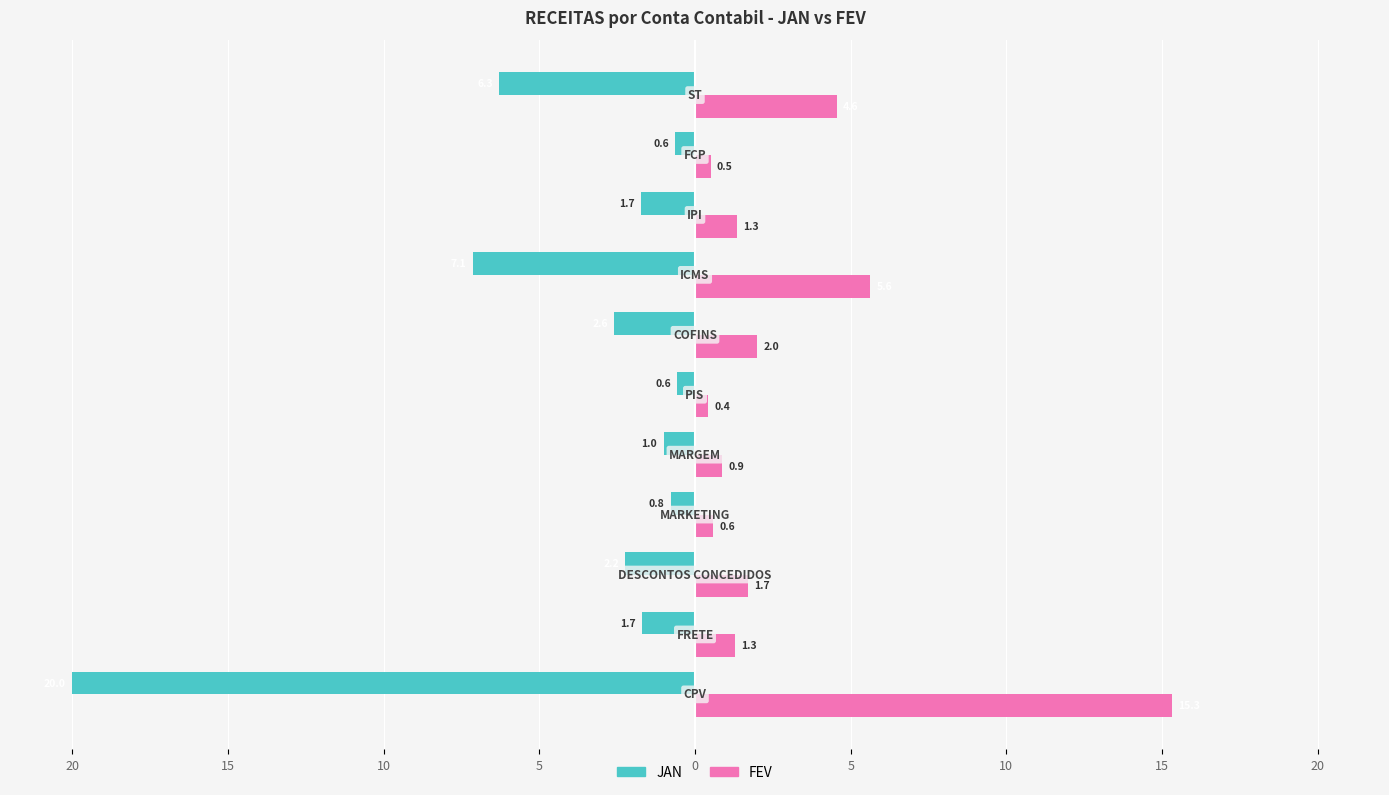

What are all the series names shown in the legend?

JAN, FEV